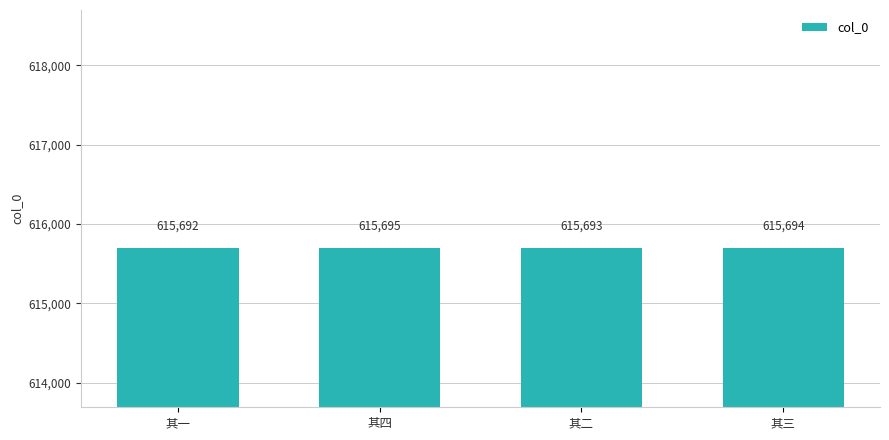

Is it true that the value at 其二 is 615693?

True